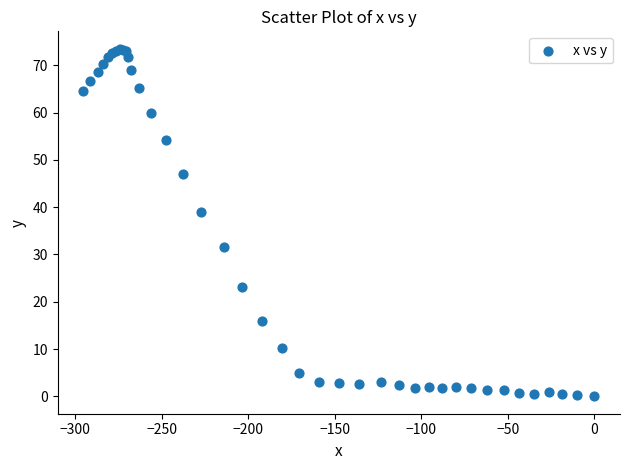

What Y value in the scatter plot is closest to 36?

38.9